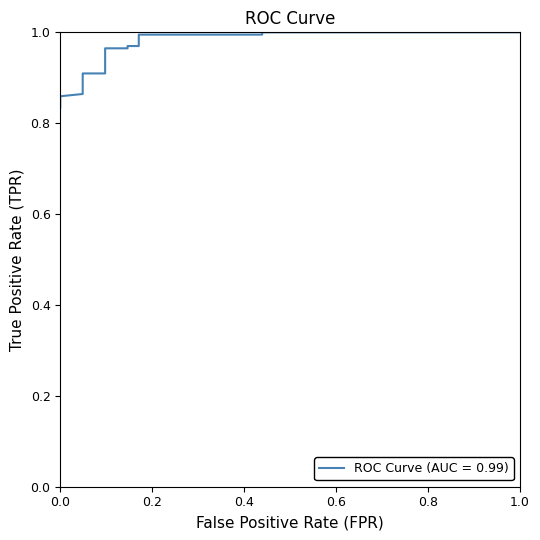

What is the maximum value shown in the chart?

1.0